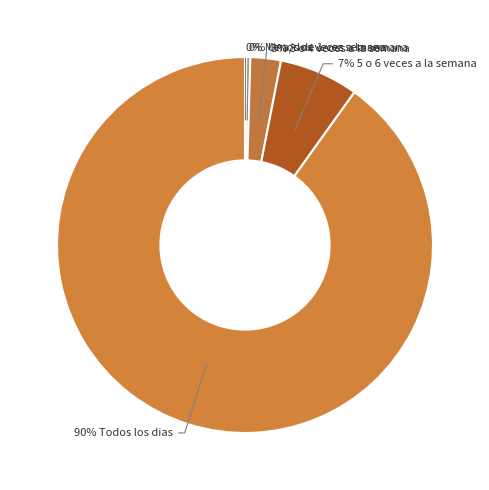

To the nearest percent, what is the average slice percentage?

17%